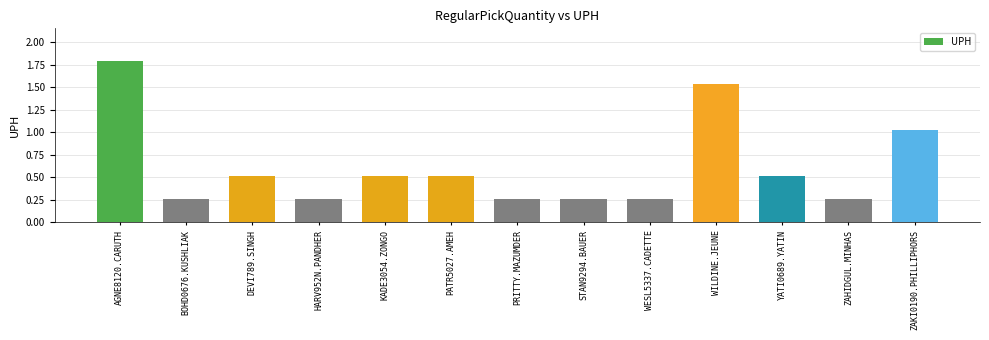

Which has a higher value, WILDINE.JEUNE or KADE3054.ZONGO?

WILDINE.JEUNE